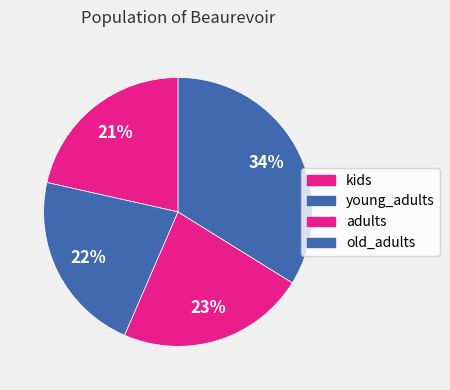

How many slices are in this pie chart?

4